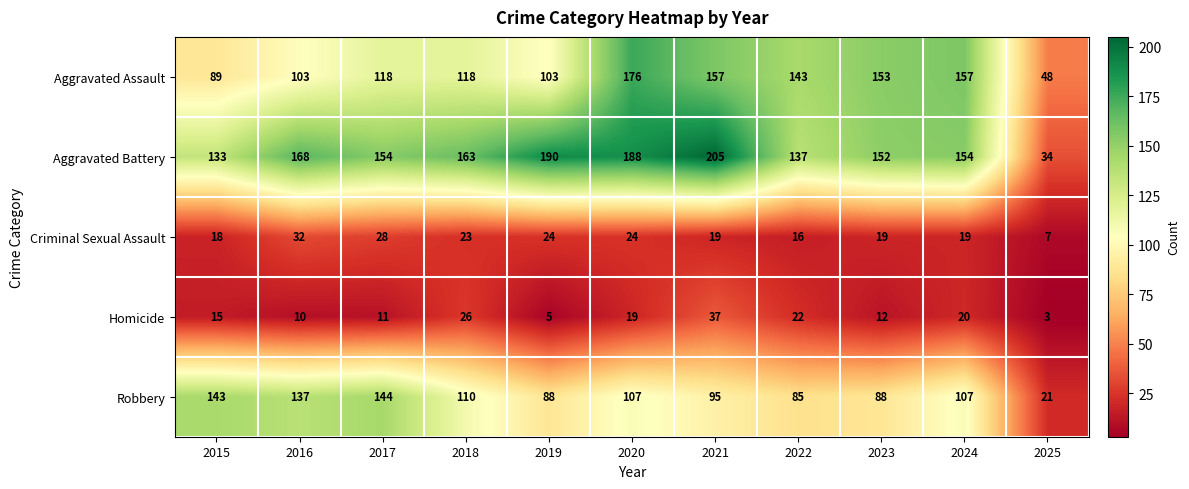

How many data points in Aggravated Battery are less than 154?

4